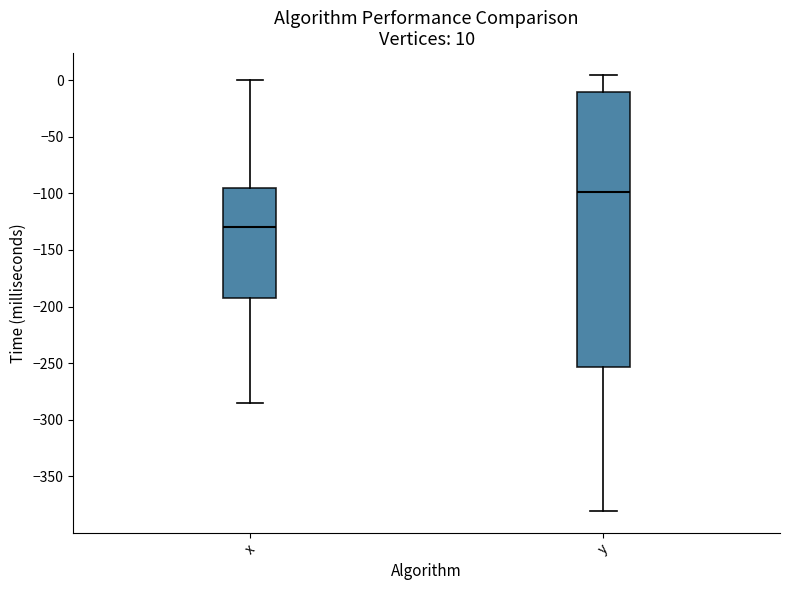

Which box is the tallest, from its lower edge to its upper edge?

y